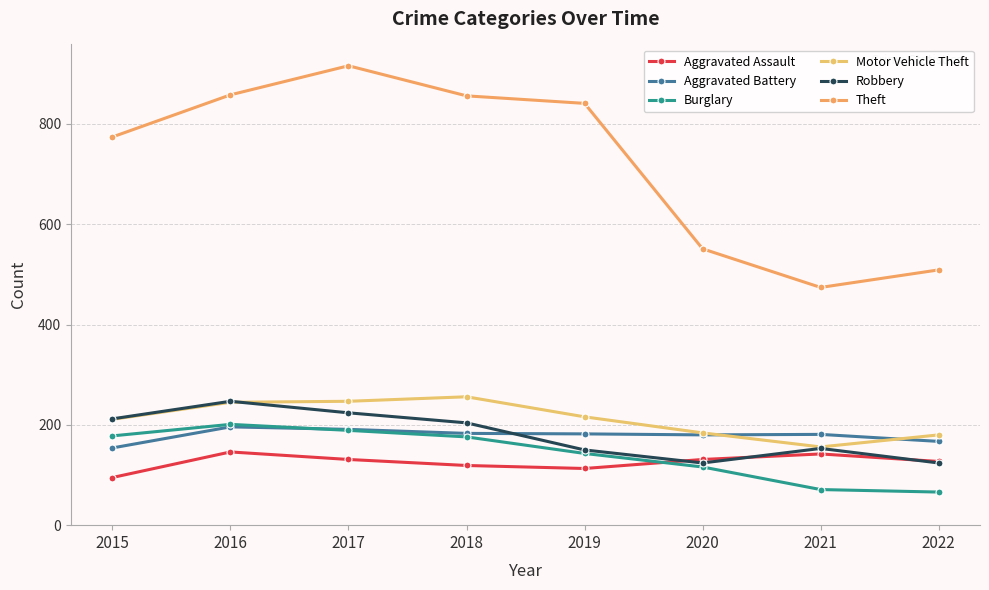

Count the number of data series in this chart.

6